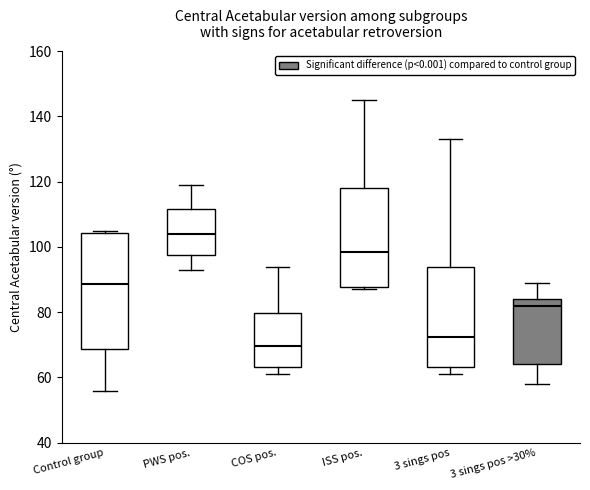

Reading left to right, transcribe this box plot: for each box, give where its median line is, the range the box spans, and where its two whiskers end, as read against the y-axis. The values are not printed on the chart, so give them approximately, as read against the axis.

Control group: median 88, box 68 to 104, whiskers 56 to 106
PWS pos.: median 104, box 98 to 112, whiskers 94 to 120
COS pos.: median 70, box 64 to 80, whiskers 62 to 94
ISS pos.: median 98, box 88 to 118, whiskers 88 (just below the box's lower edge) to 146
3 sings pos: median 72, box 64 to 94, whiskers 62 to 134
3 sings pos >30%: median 82, box 64 to 84, whiskers 58 to 90